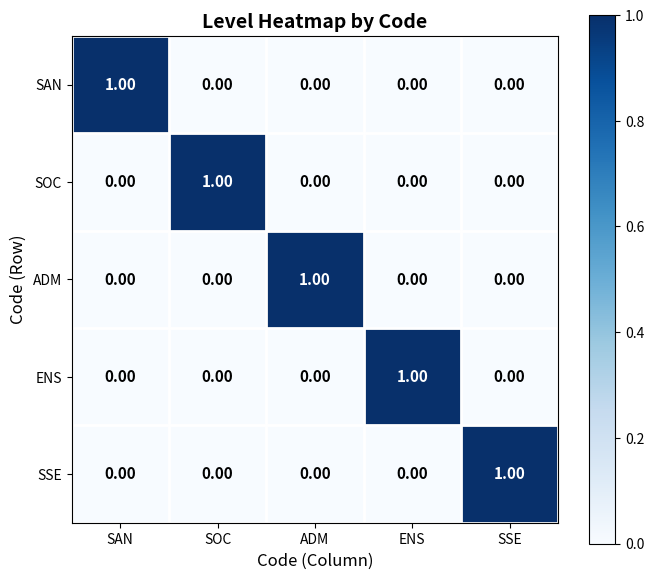

Is the value of SSE at ENS greater than the value of SAN at SAN?

No